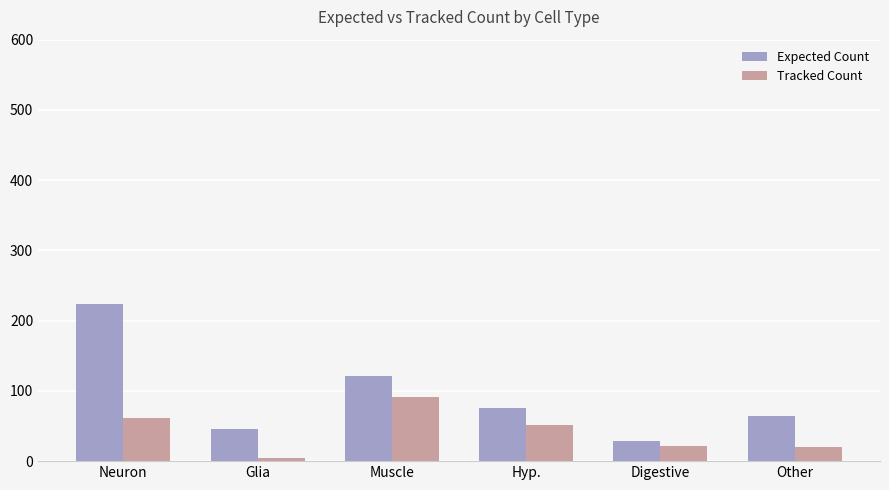

What is the total value across all series at Neuron?

286